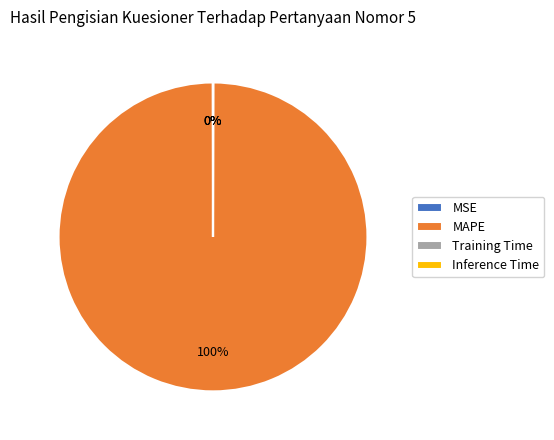

What is the largest slice in the pie chart?

MAPE